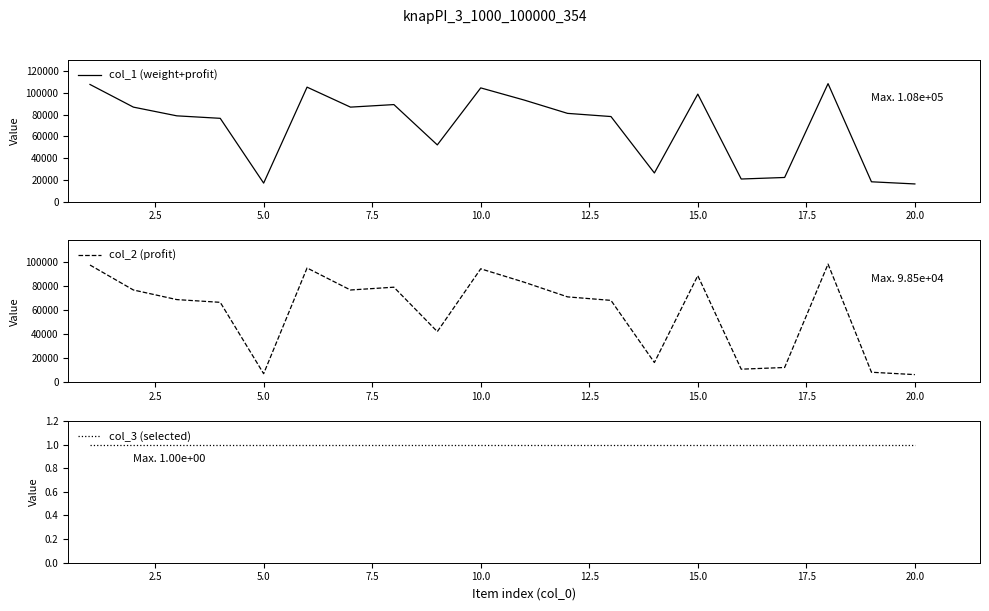

Is this an area chart (filled region under the line)?

No